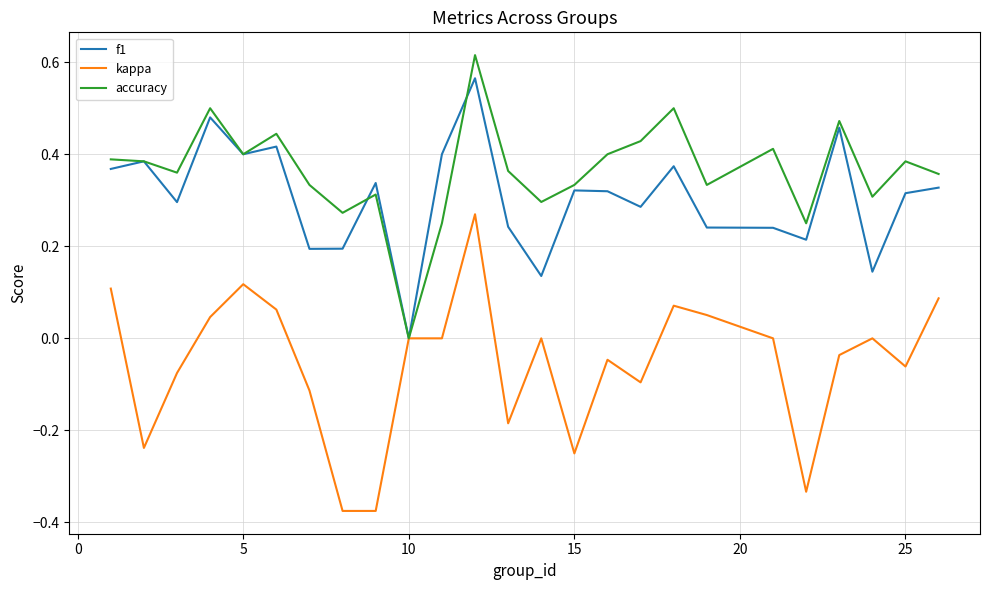

Count the f1 values in the range 0 to 1.

25